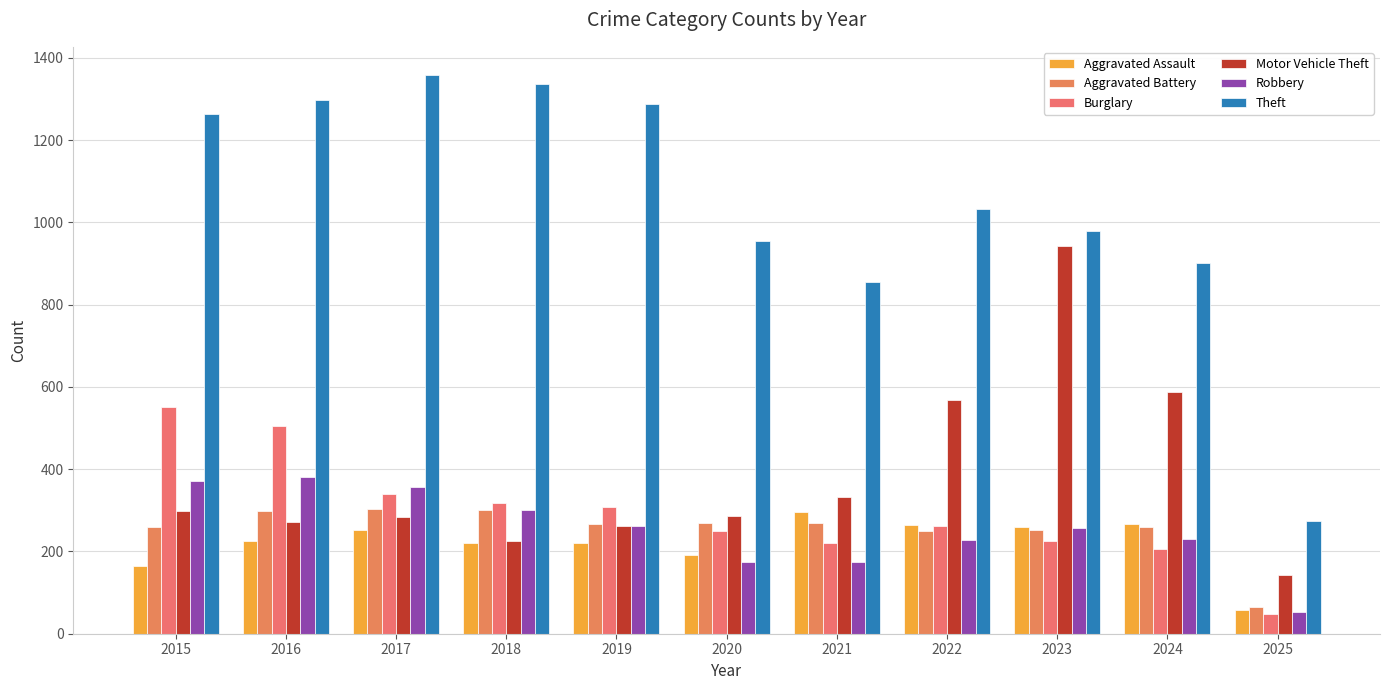

Which series has the largest total across all categories?

Theft